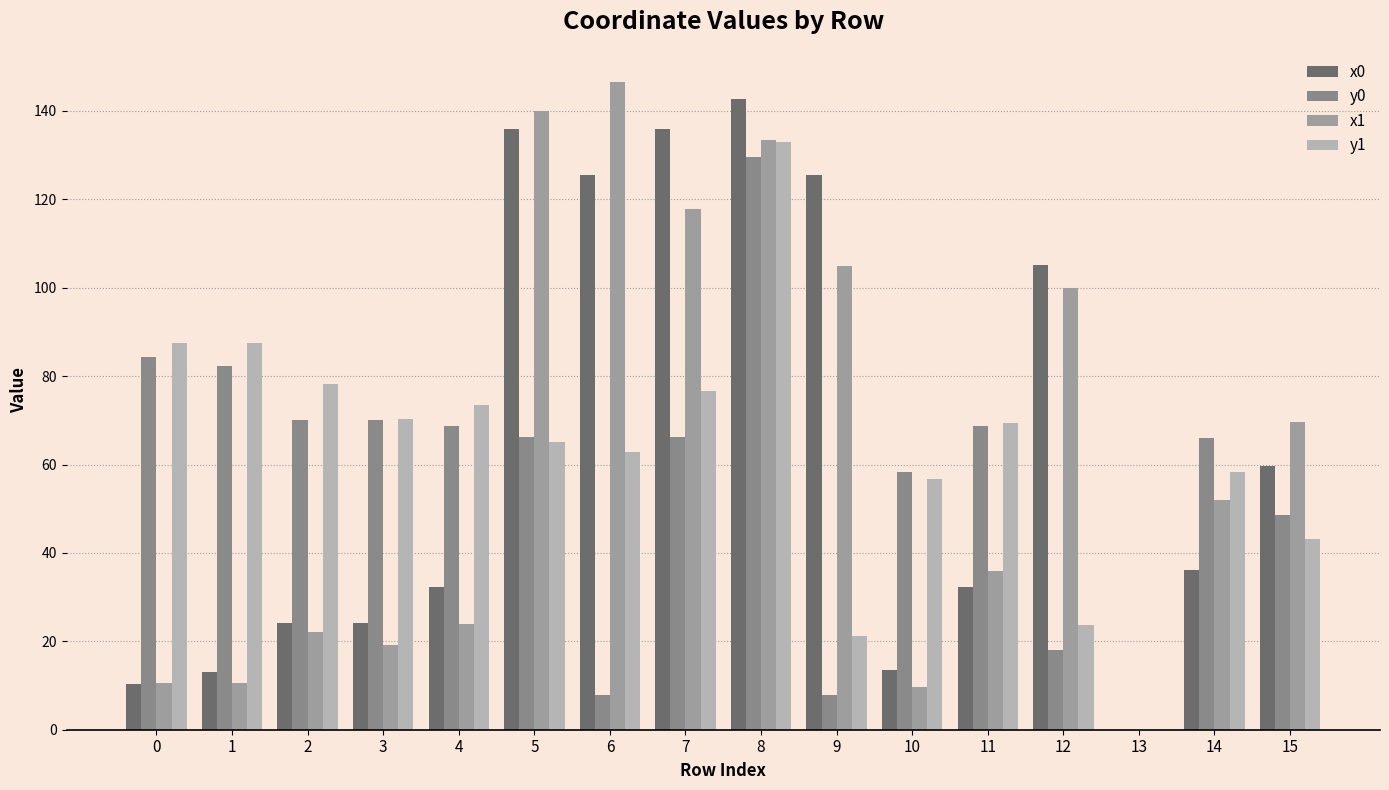

At which label is y0 closest to 64?

14